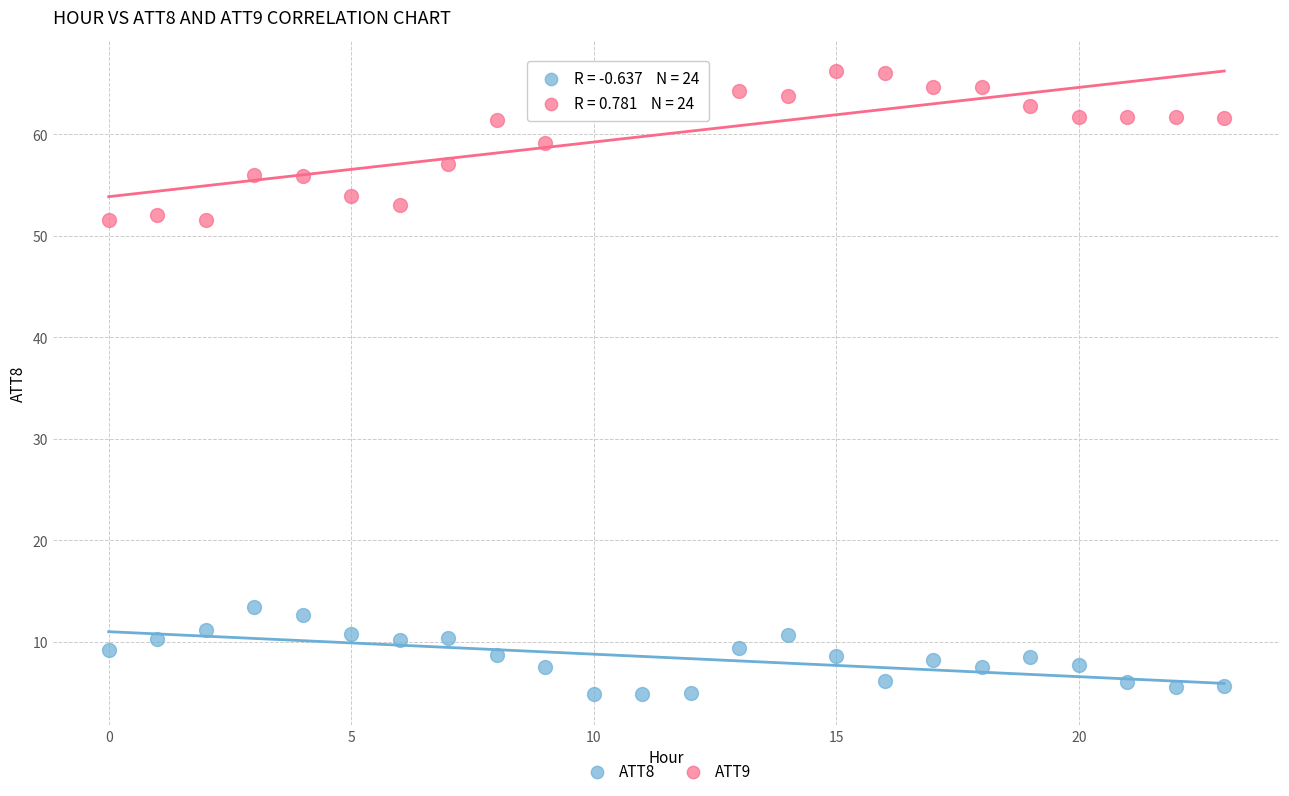

Which series contains the lowest Y value?

ATT8